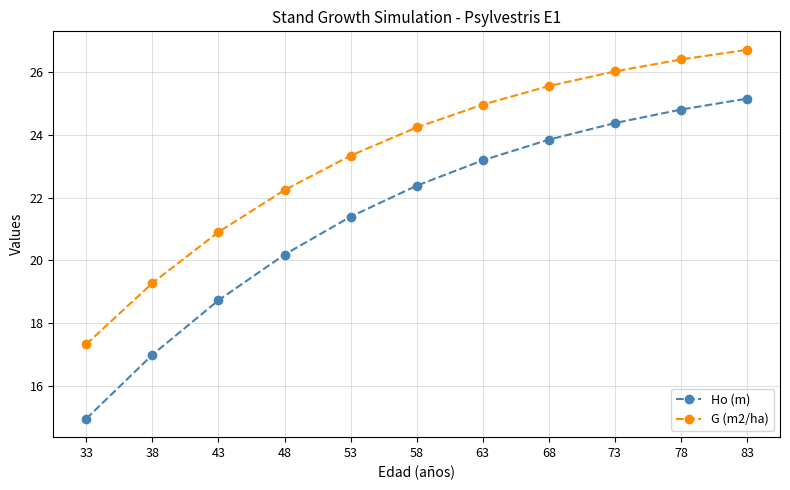

How many lines are shown in the chart?

2